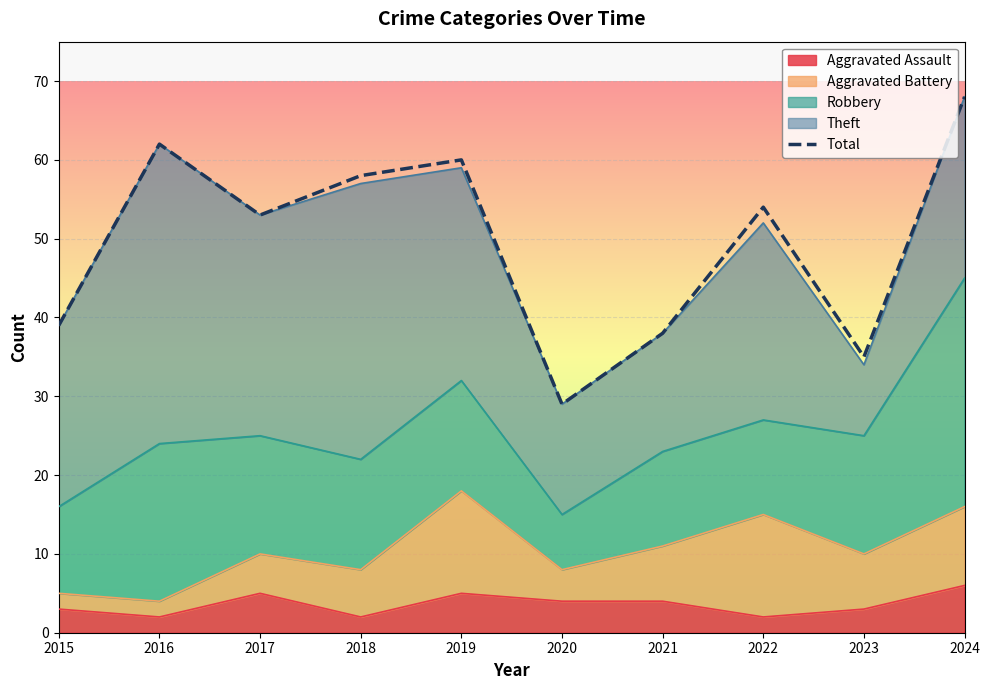

What is the difference between the maximum and minimum values?

39